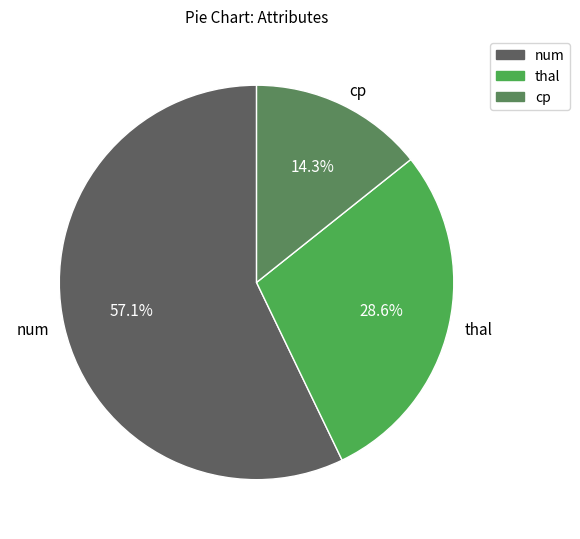

What is the ratio of the value at num to the value at cp?

4.0